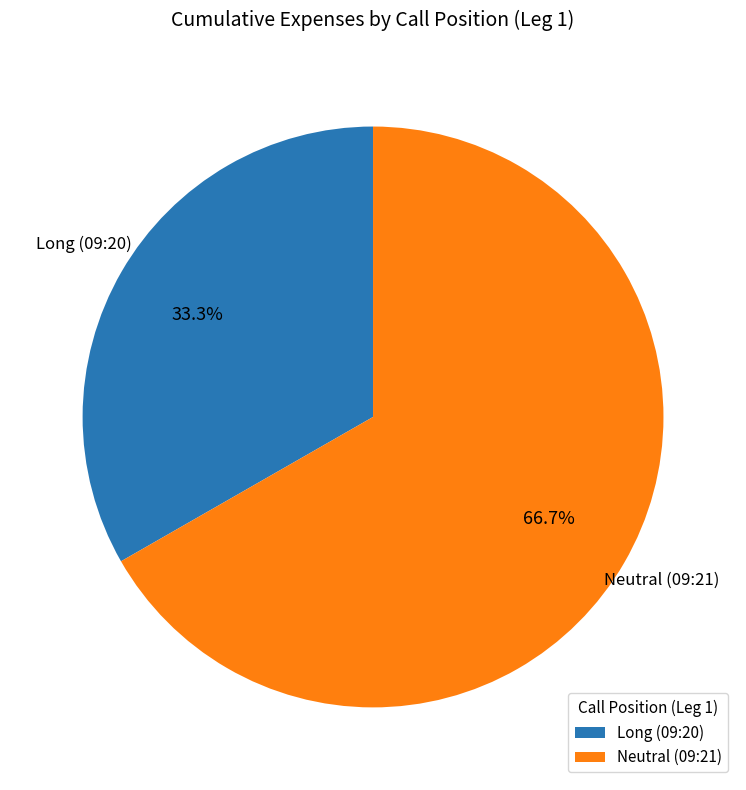

To the nearest percent, what is the difference between the largest and smallest slice percentages?

33%